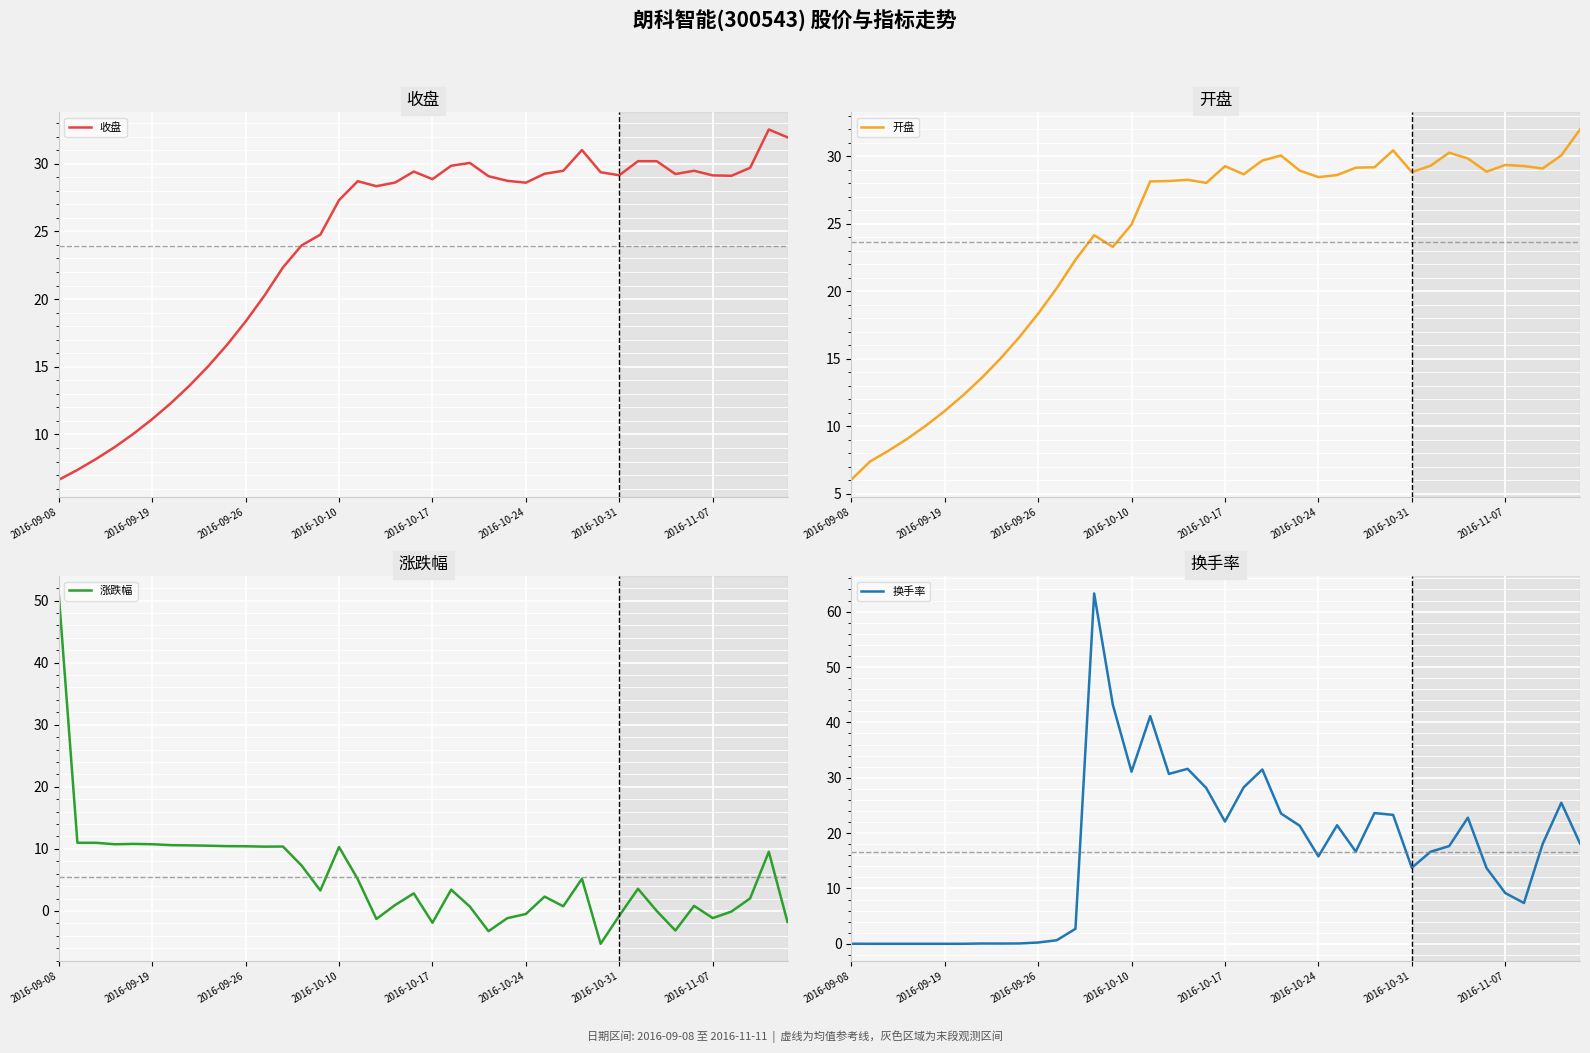

Which series has the widest spread of values?

换手率